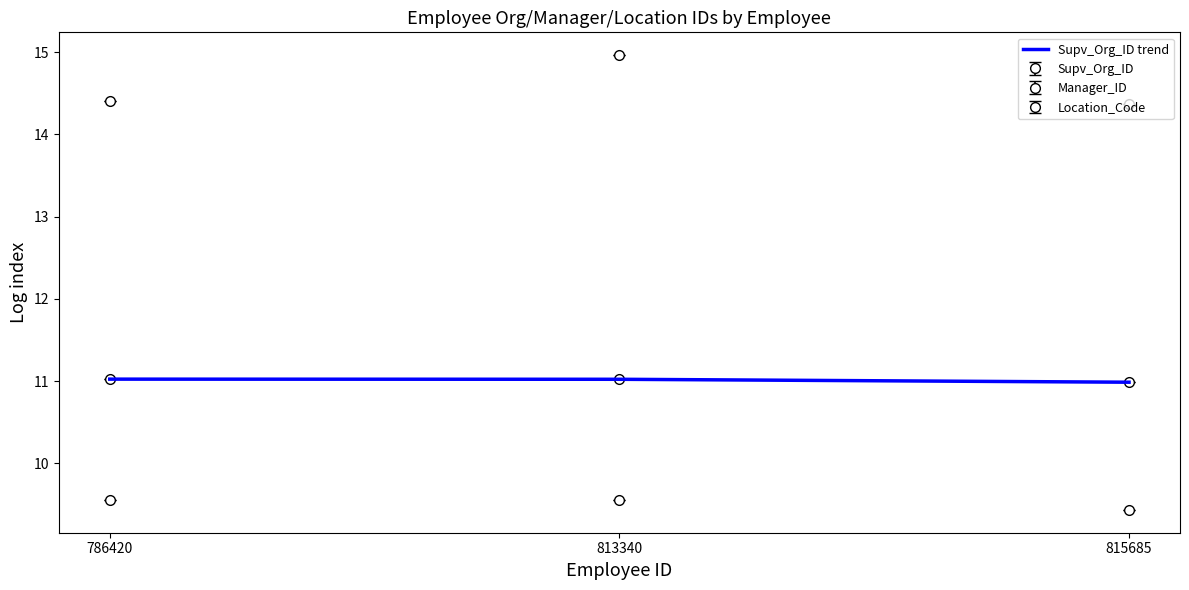

Reading left to right, extract all data points from this chart.

786420=11.0	813340=11.0	815685=11.0